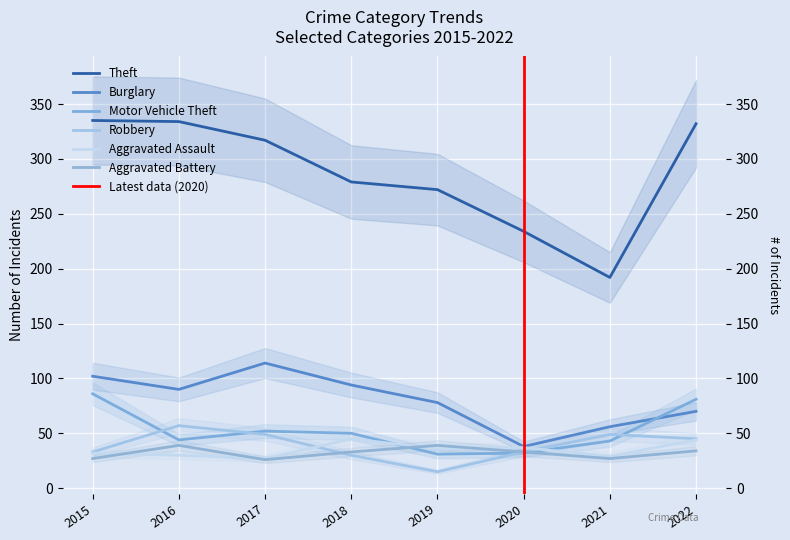

Where is Robbery nearest to the value 36?

2015